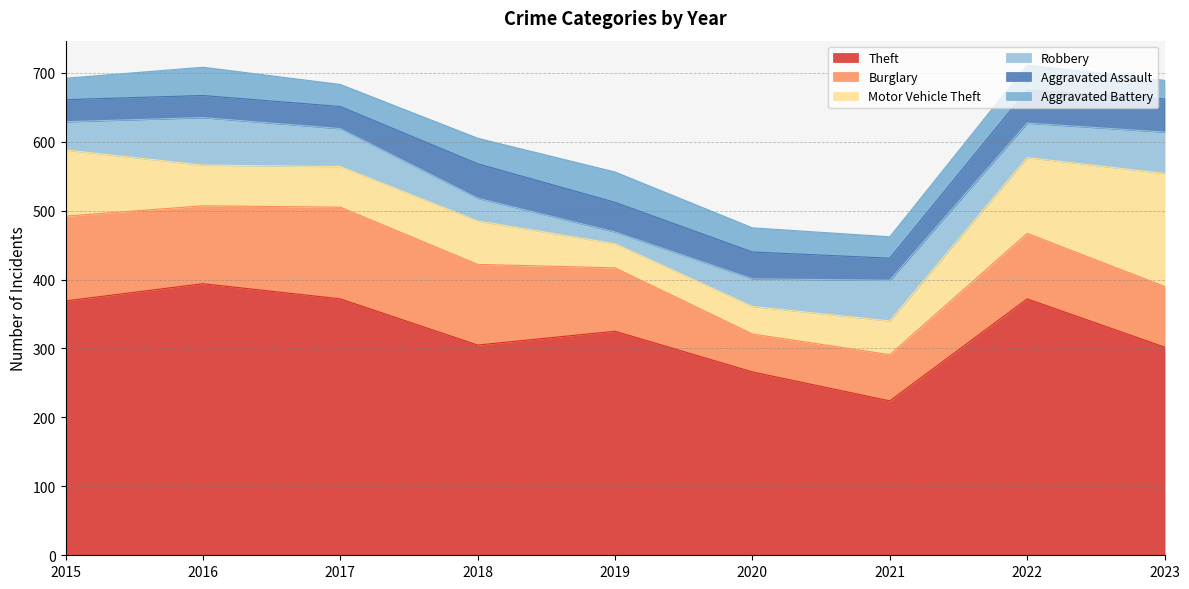

What is the minimum value shown in the chart?

17